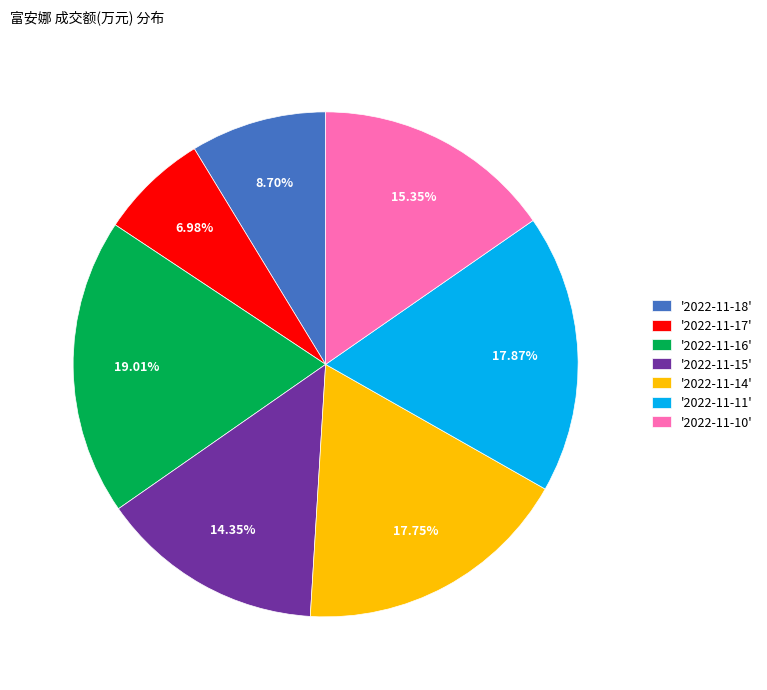

Is the sum of '2022-11-11' and '2022-11-14' greater than half?

No